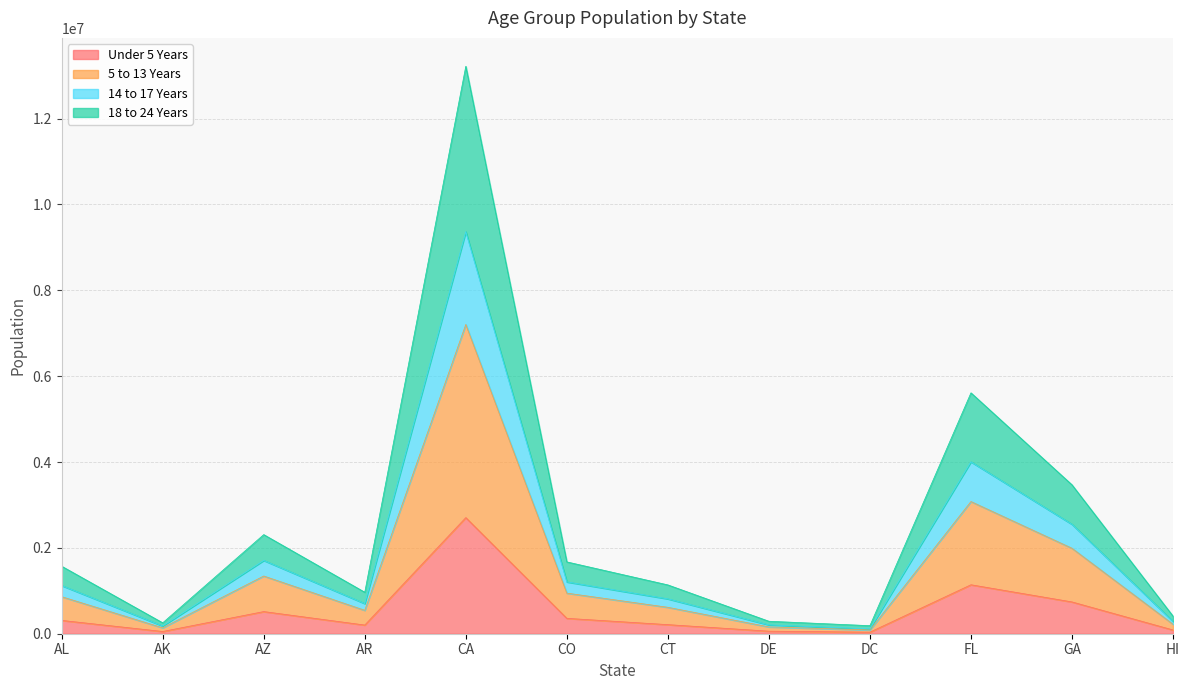

At which category is the sum across all series the highest?

CA